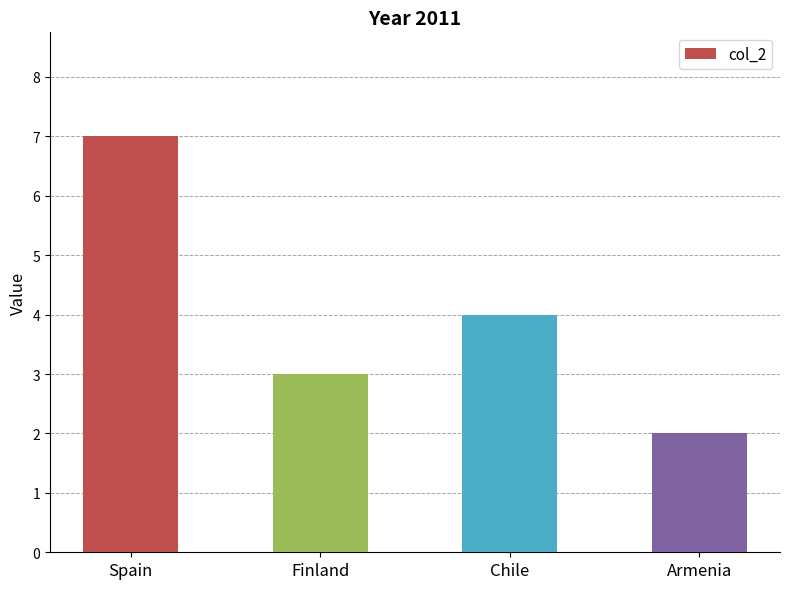

What is the label of the 3rd bar from the right?

Finland